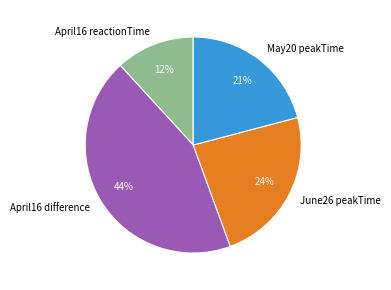

Do June26 peakTime and May20 peakTime together represent more than half of the pie?

No